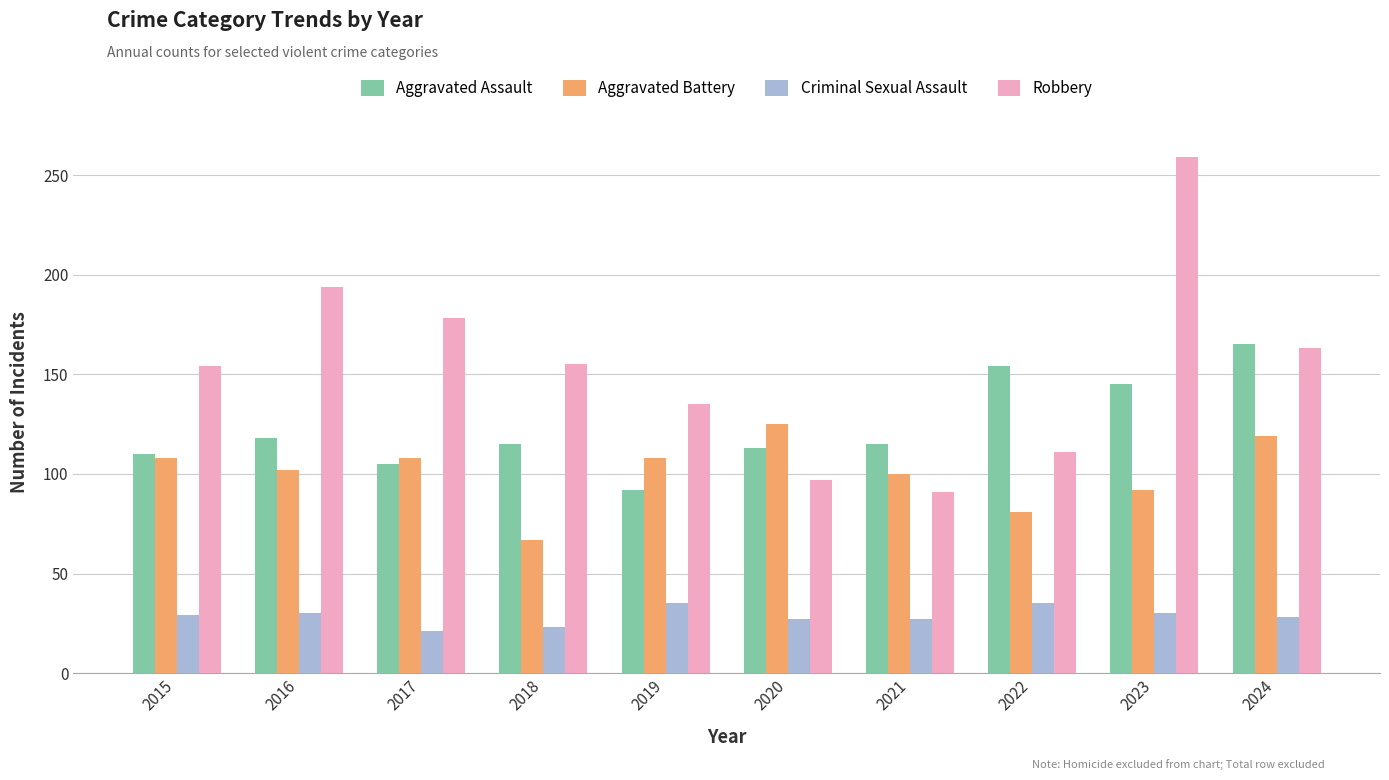

Rank the series by their average value, from lowest to highest.

Criminal Sexual Assault, Aggravated Battery, Aggravated Assault, Robbery